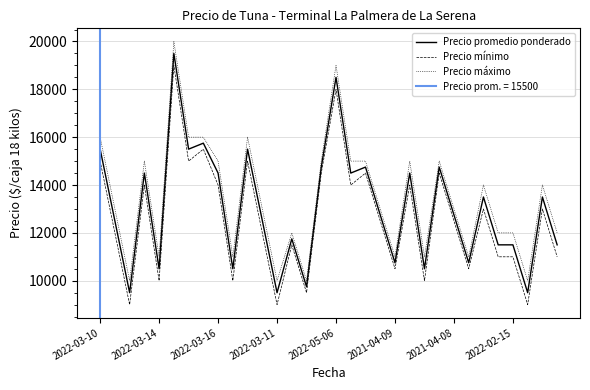

Which series has the largest total across all categories?

Precio máximo